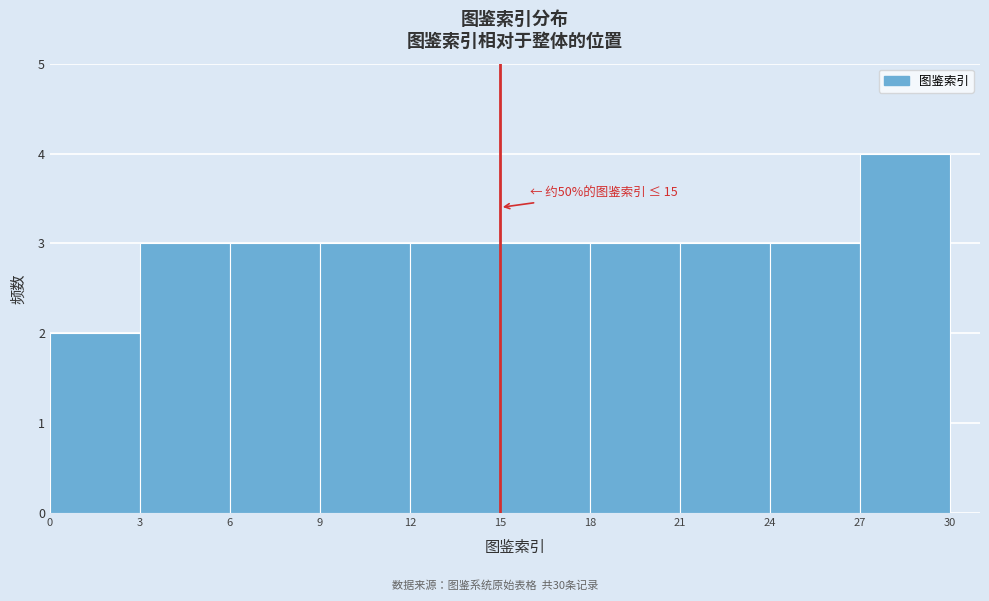

Over which range of the x-axis is the bar tallest?

27 to 30